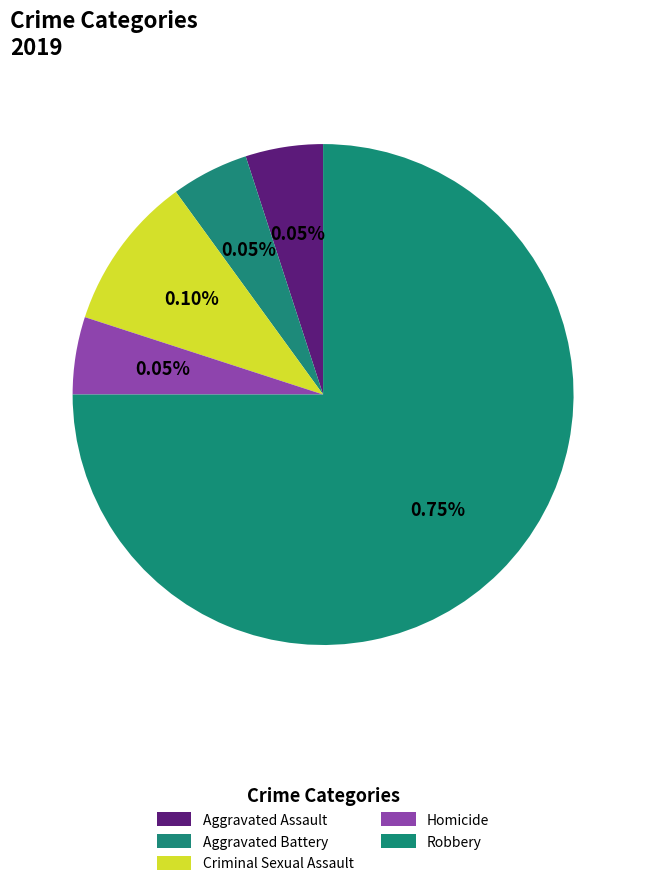

How many slices are in this pie chart?

5